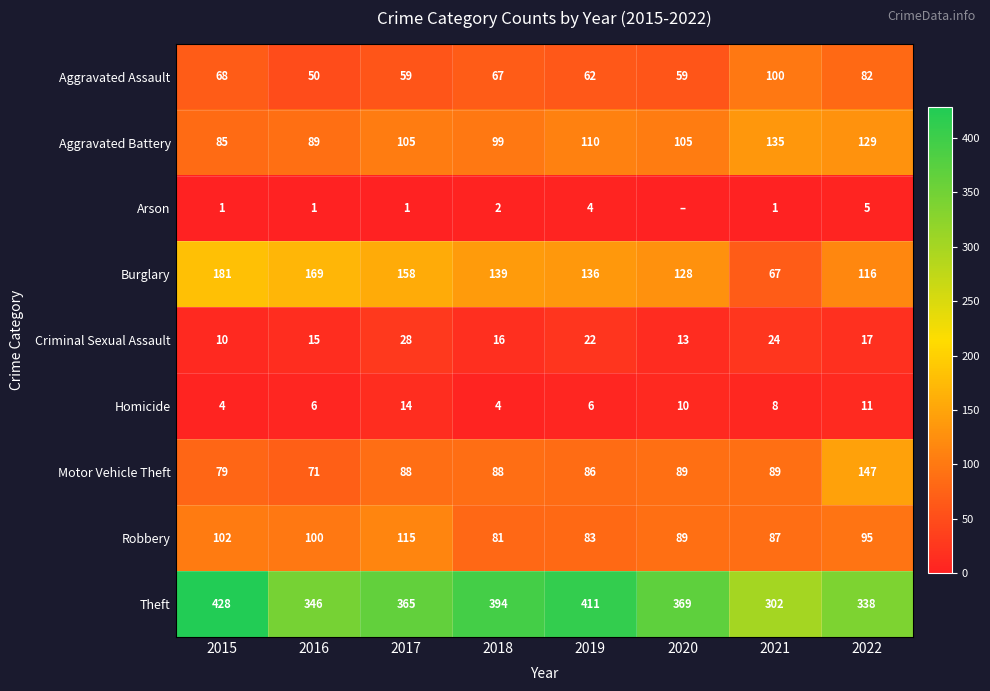

What is the approximate value of Robbery at 2017?

115